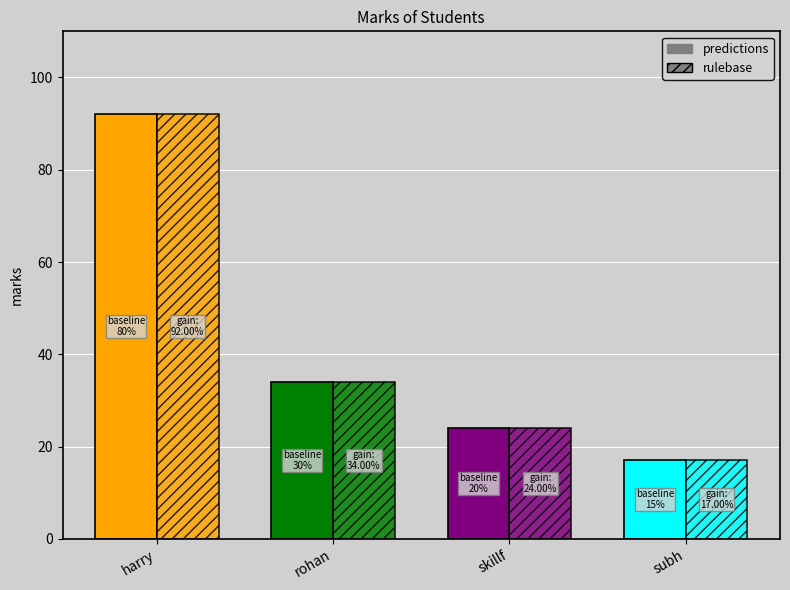

What is the label of the 3rd bar from the right?

rohan